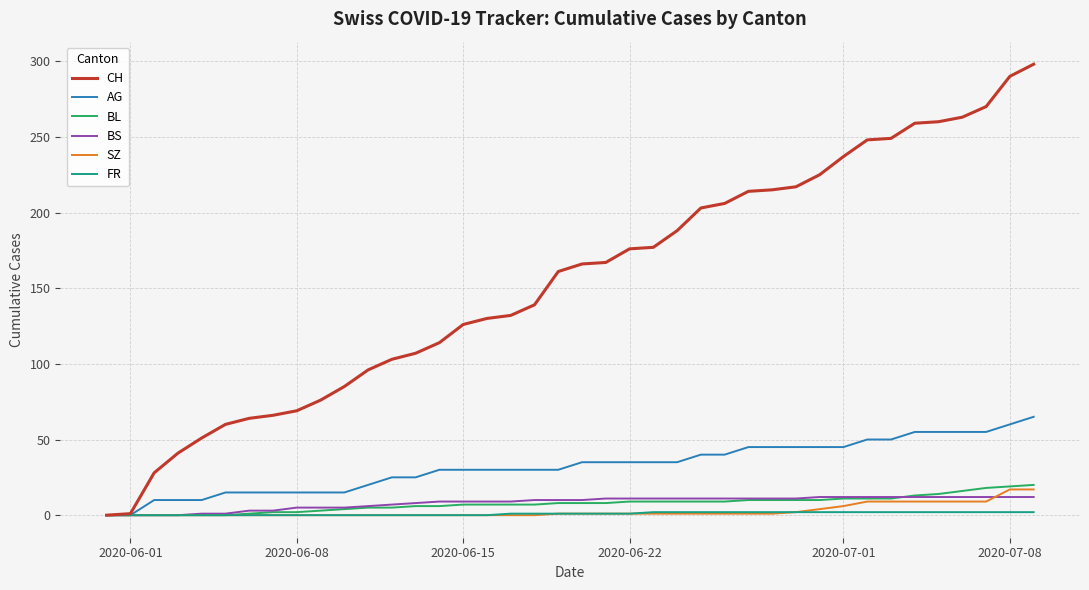

Which series has the largest range (max minus min)?

CH